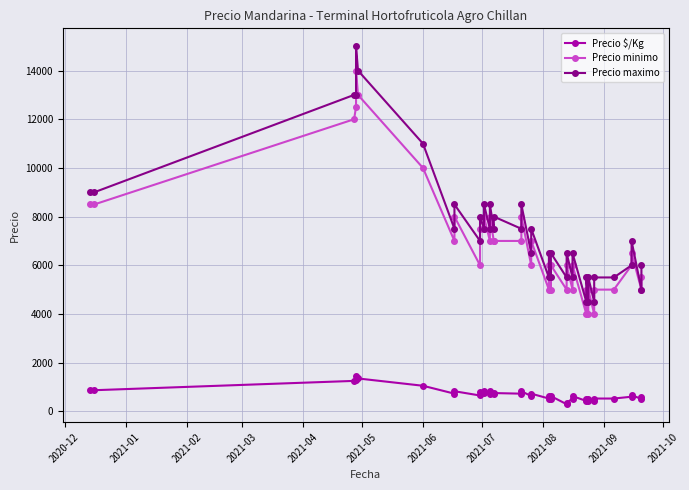

What is the value of the Precio maximo point at the 13th from the left?

8500